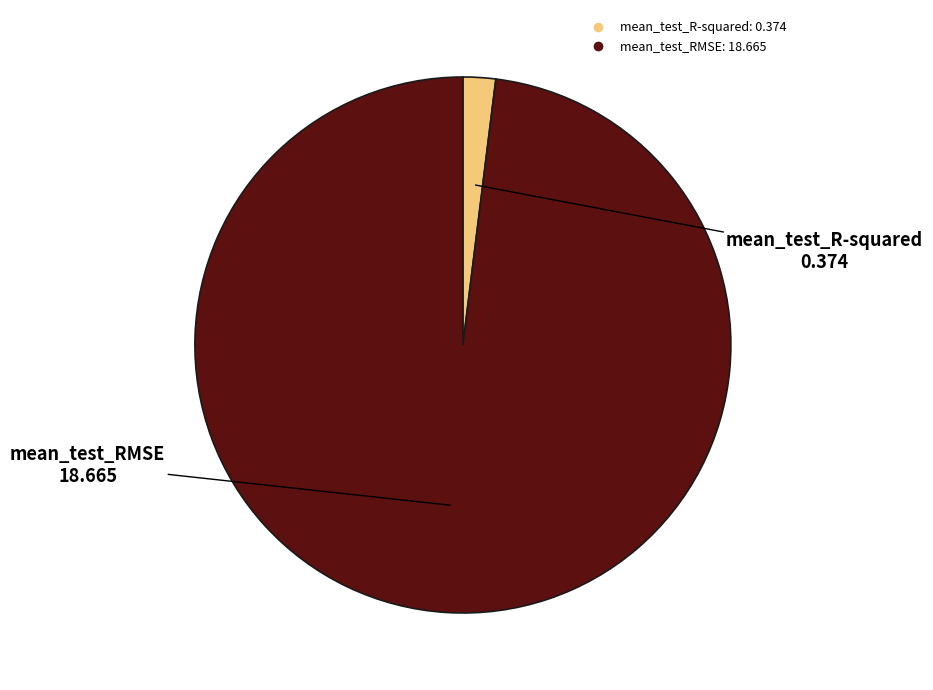

Does any single category account for the majority?

Yes